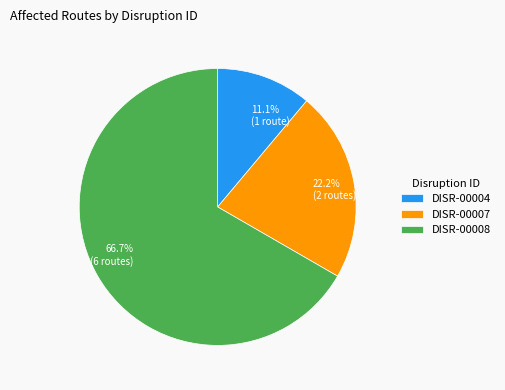

To the nearest percent, what is the average slice percentage?

33%